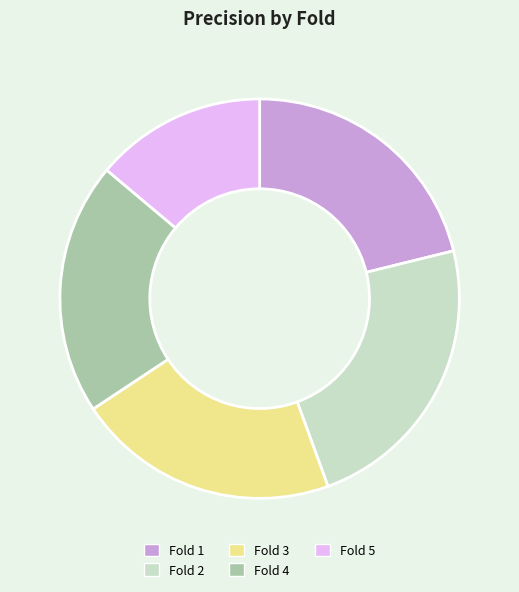

Is there any slice that represents more than half of the pie?

No